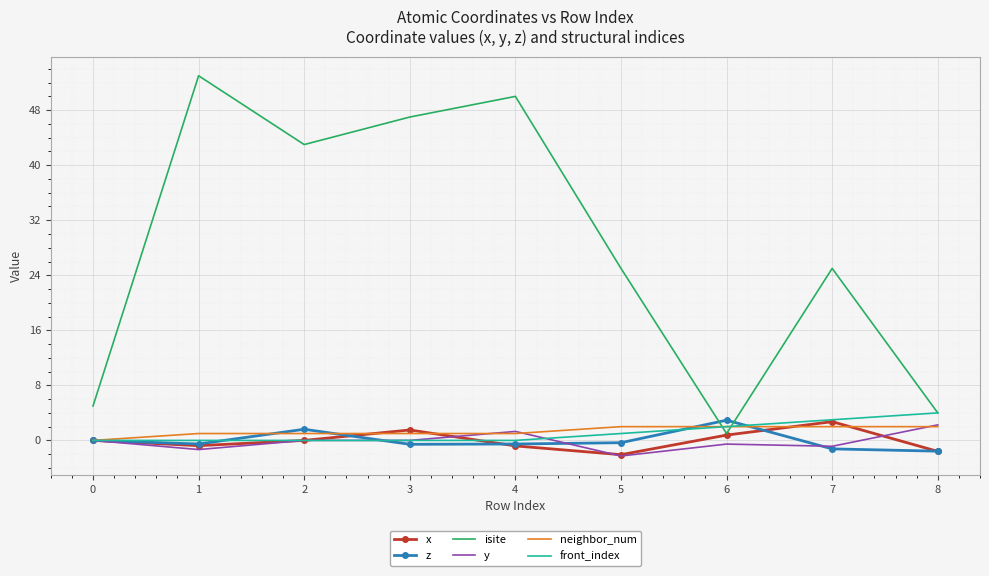

What is the highest value of the x series?

2.7